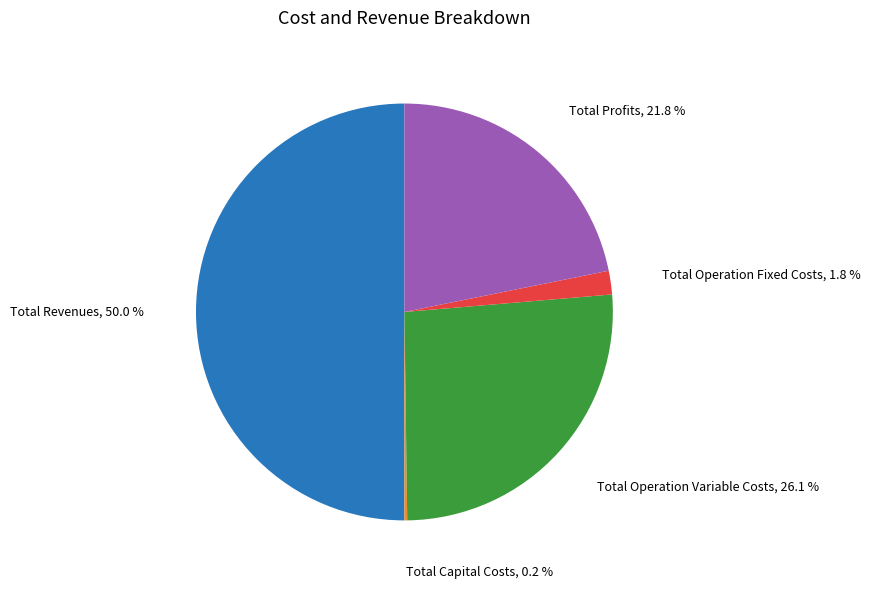

Is the sum of Total Profits and Total Revenues greater than half?

Yes